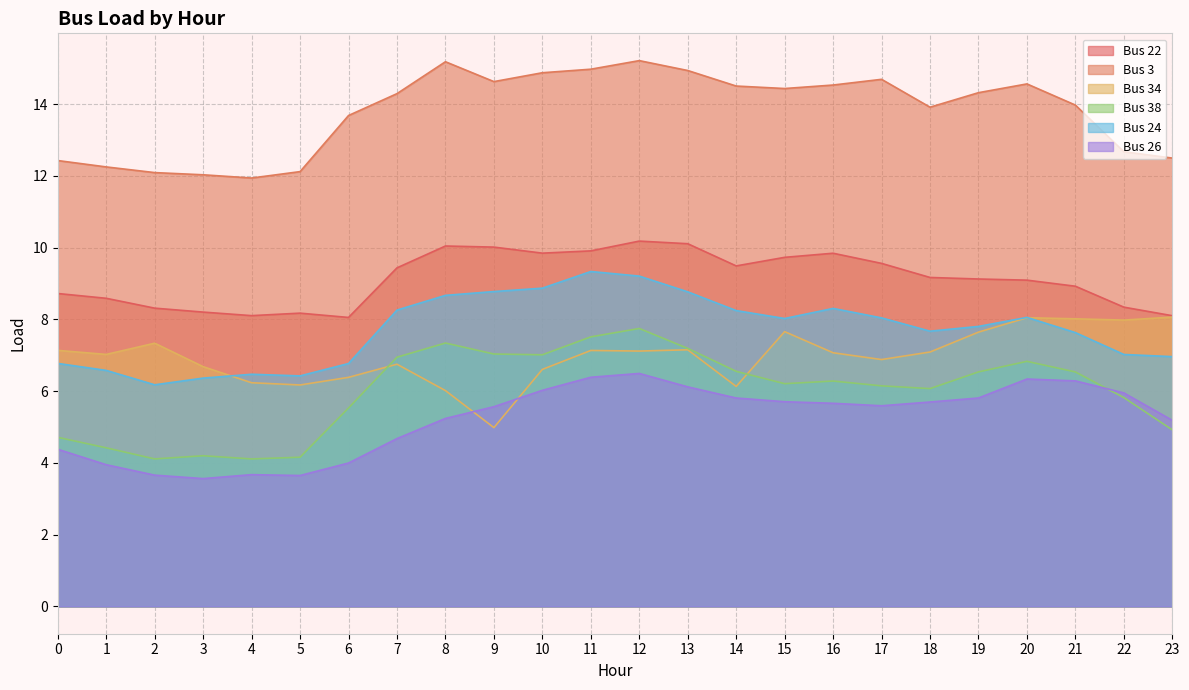

What is the difference between the maximum and minimum values in the Bus 34 series?

3.1